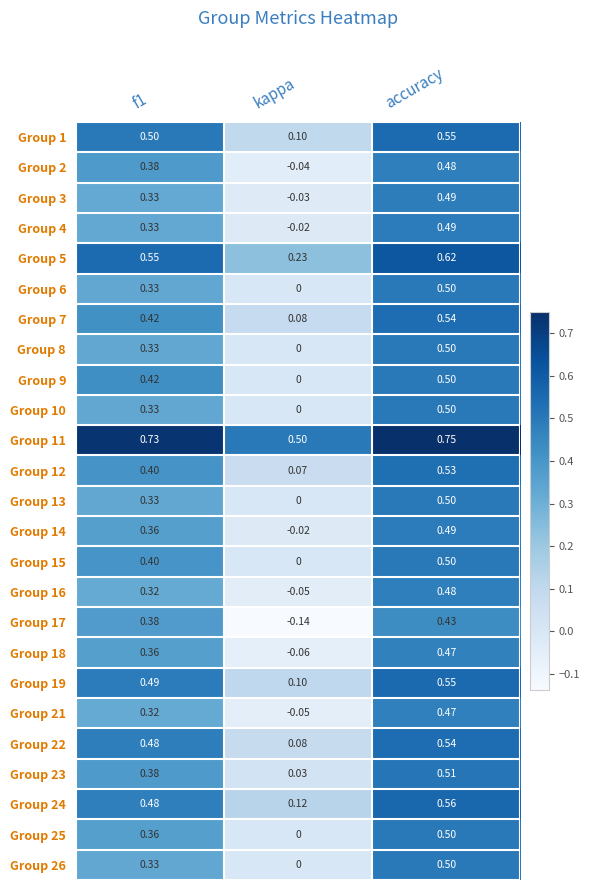

At which category does the chart reach its peak across all series?

accuracy